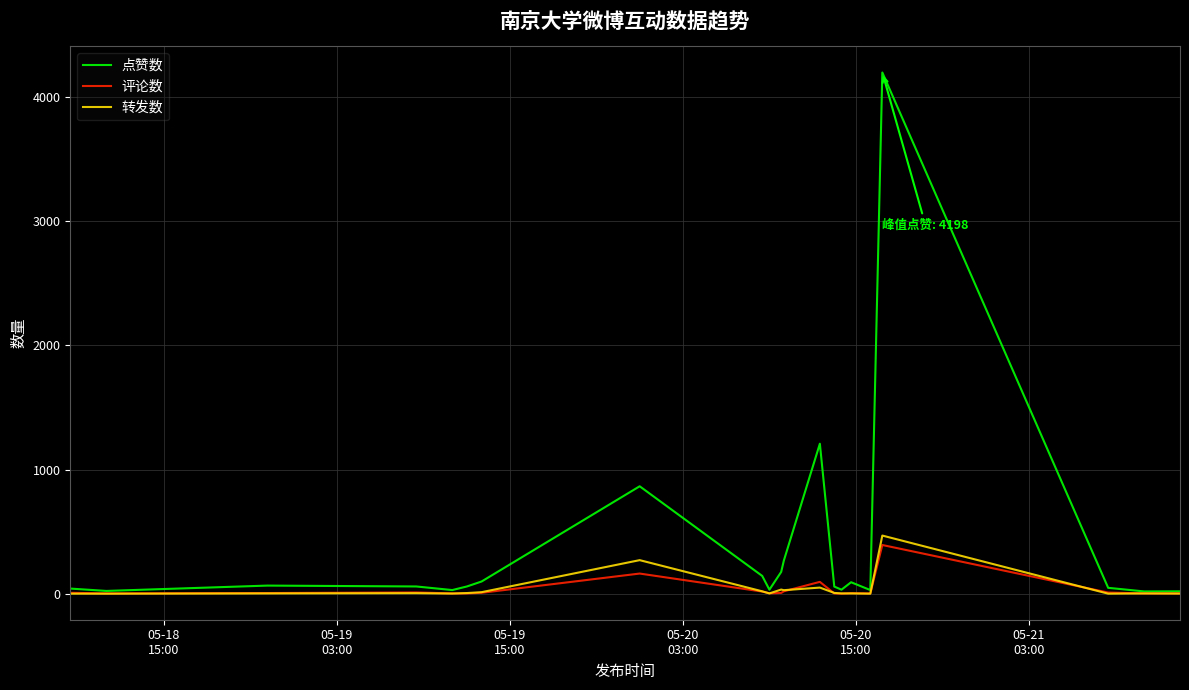

Which series has the widest spread of values?

点赞数